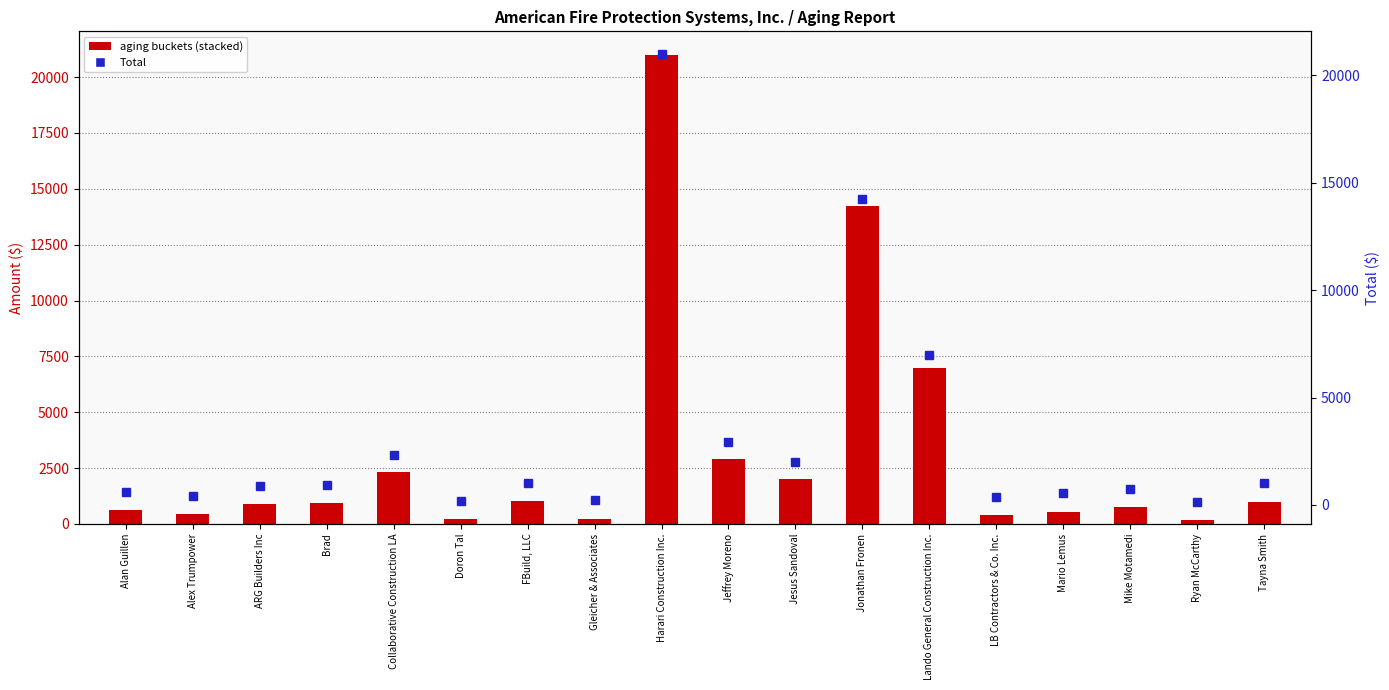

At how many categories does at least one series exceed 20114?

1